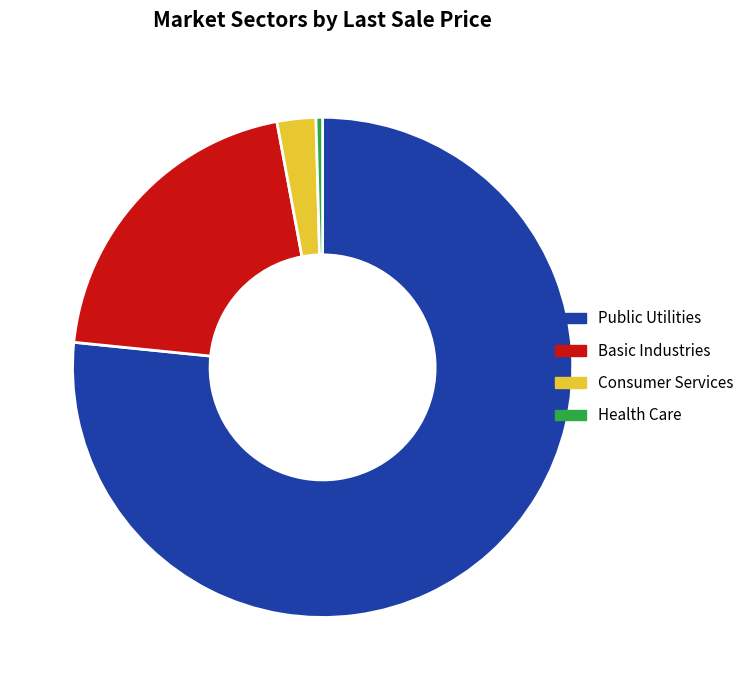

Approximately how many times larger is the value at Public Utilities compared to Basic Industries?

3.7